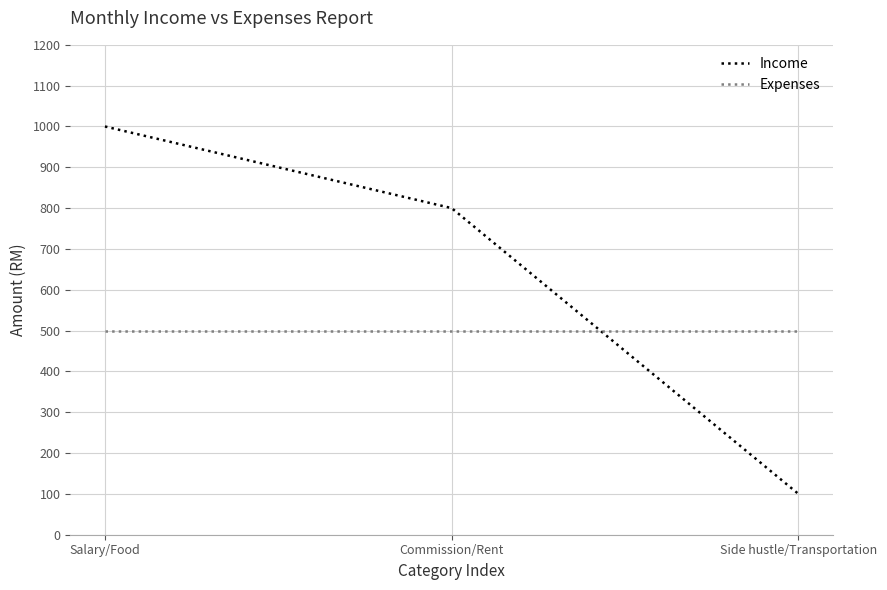

Is it true that Expenses equals 805 at Commission/Rent?

False